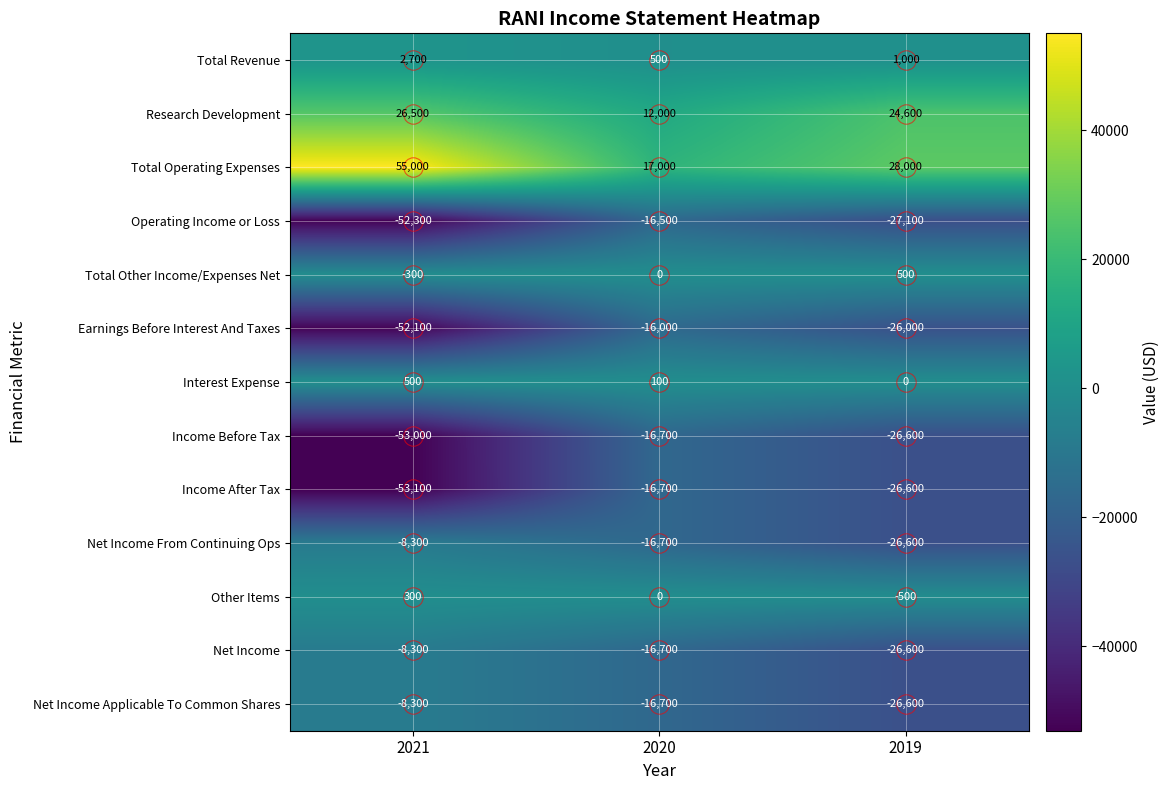

The value of Net Income From Continuing Ops at 2019 is -26600. True or false?

True